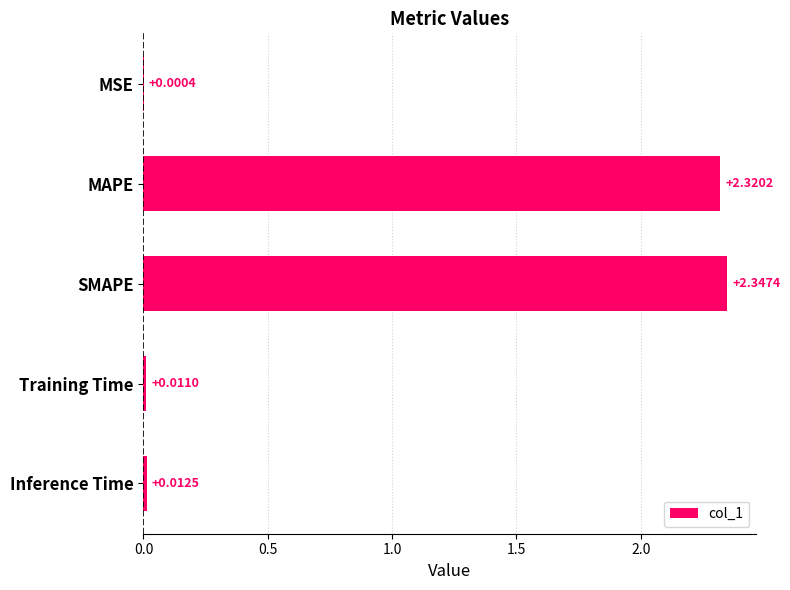

What is the sum of all values?

4.7